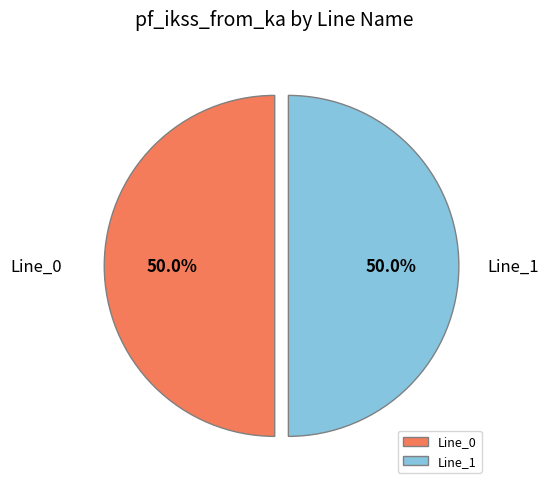

To the nearest percent, what portion does Line_1 represent?

50%